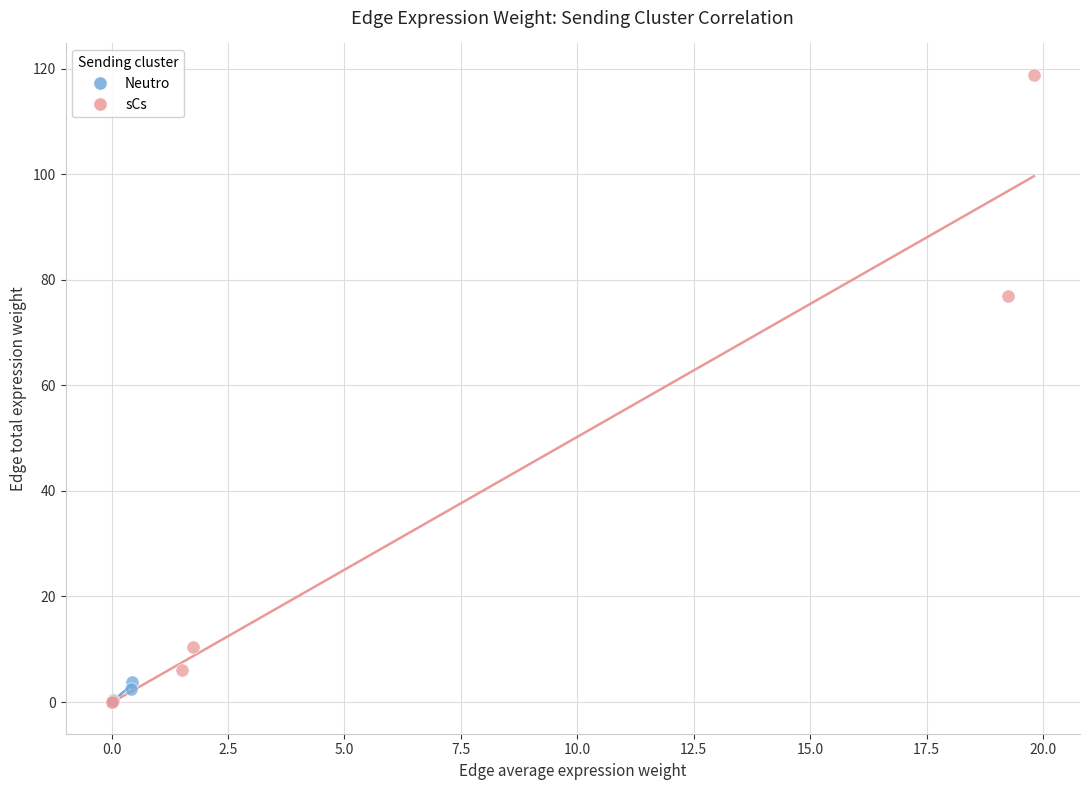

What are all the series names shown in the legend?

Neutro, sCs